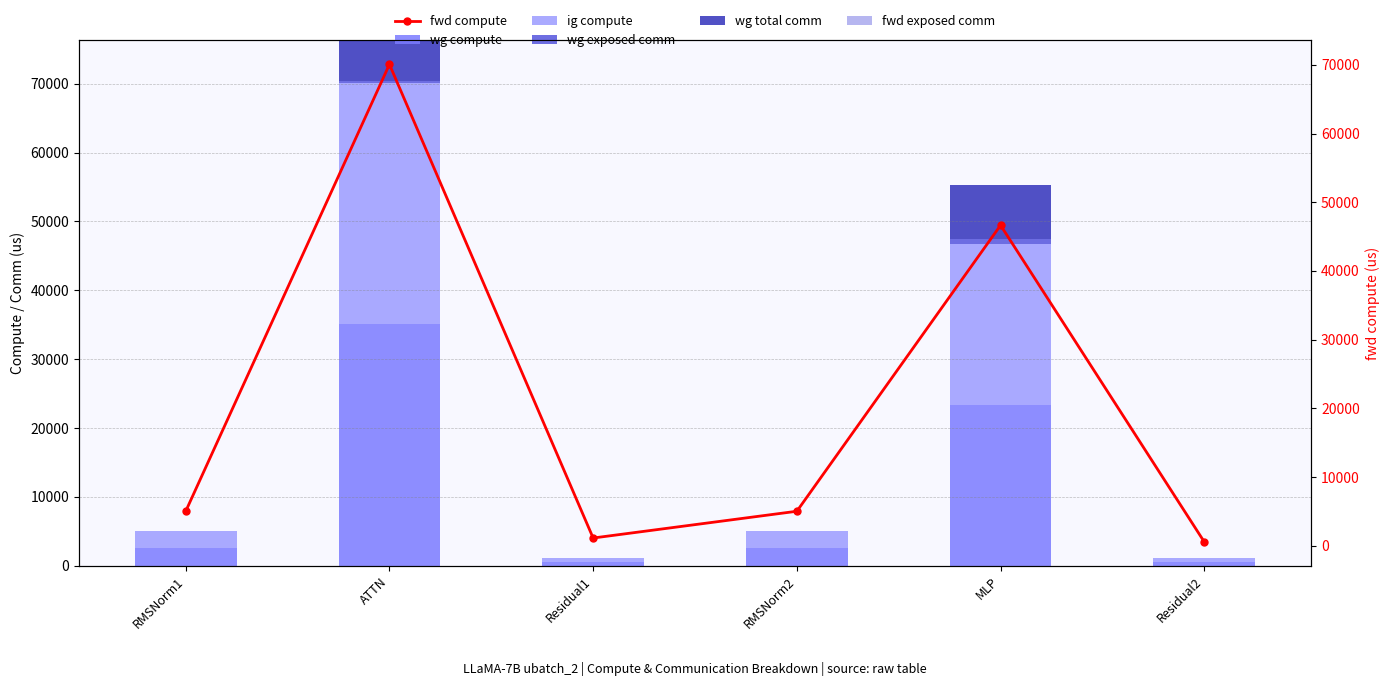

How many distinct data groups are displayed?

6